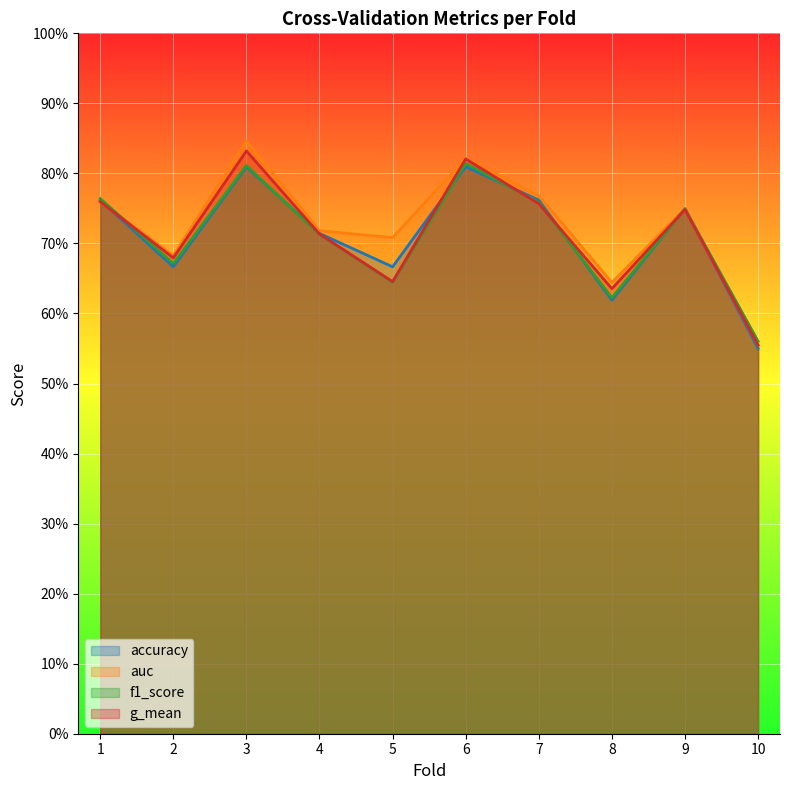

Count the g_mean values in the range 0 to 1.

10